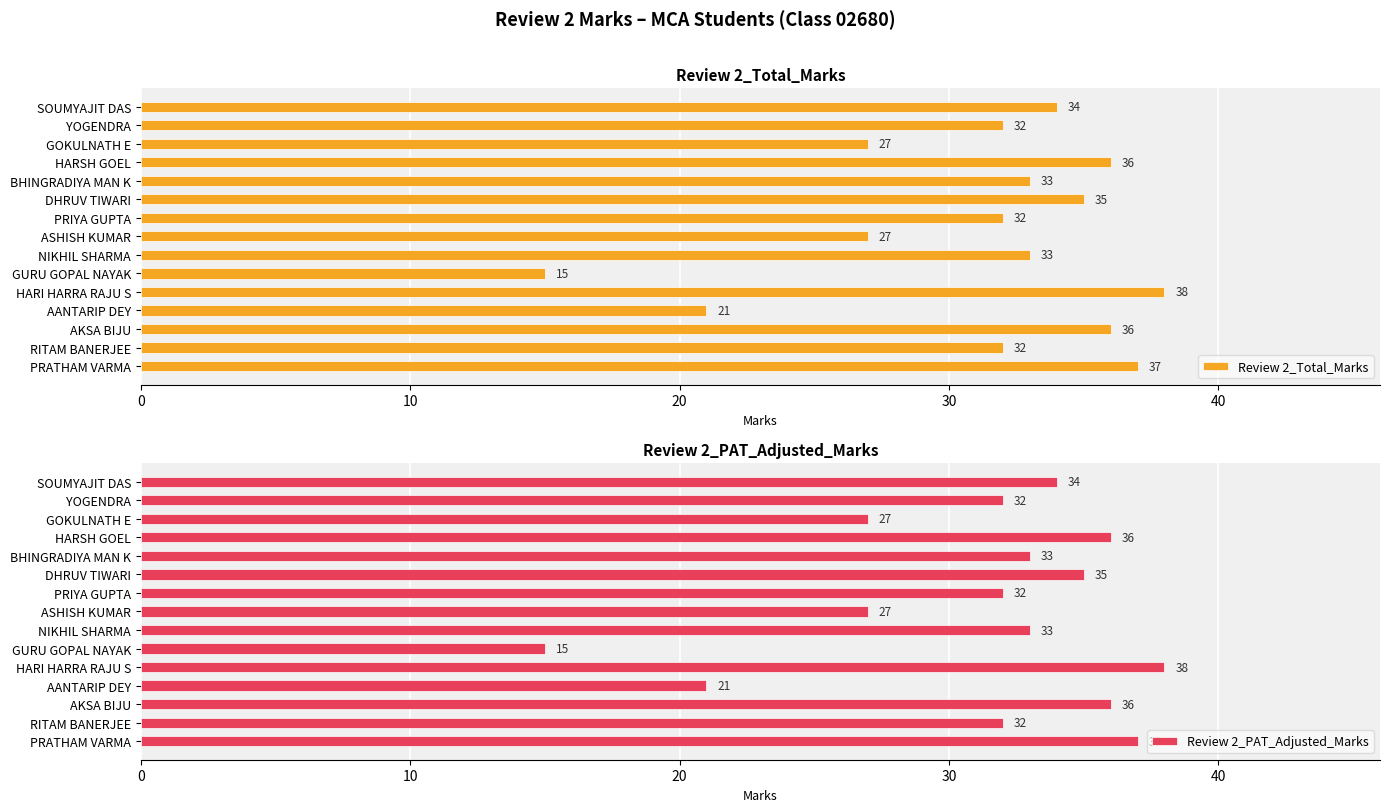

The value of Review 2_Total_Marks at RITAM BANERJEE is 32. True or false?

True